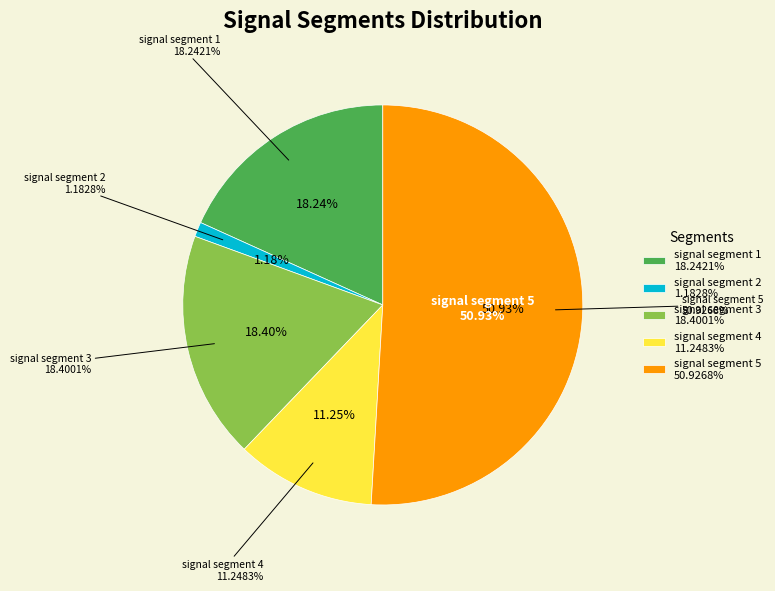

The signal segment 4 slice represents 11% of the pie. True or false?

True